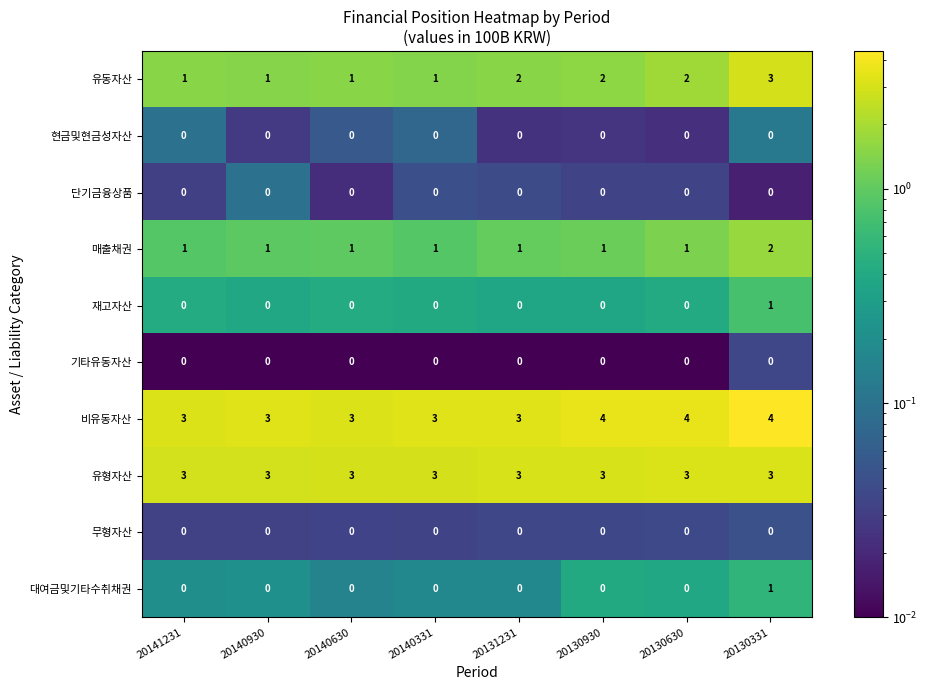

What value does the 유형자산 series have at 20141231?

3